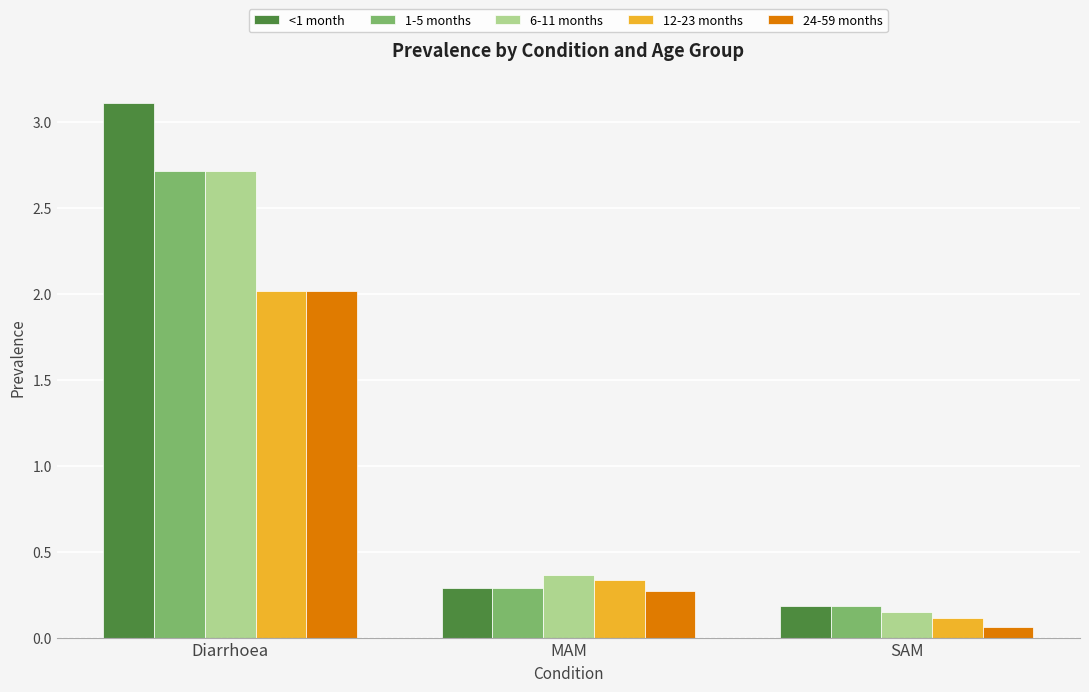

Which category has the lowest value across all series?

SAM